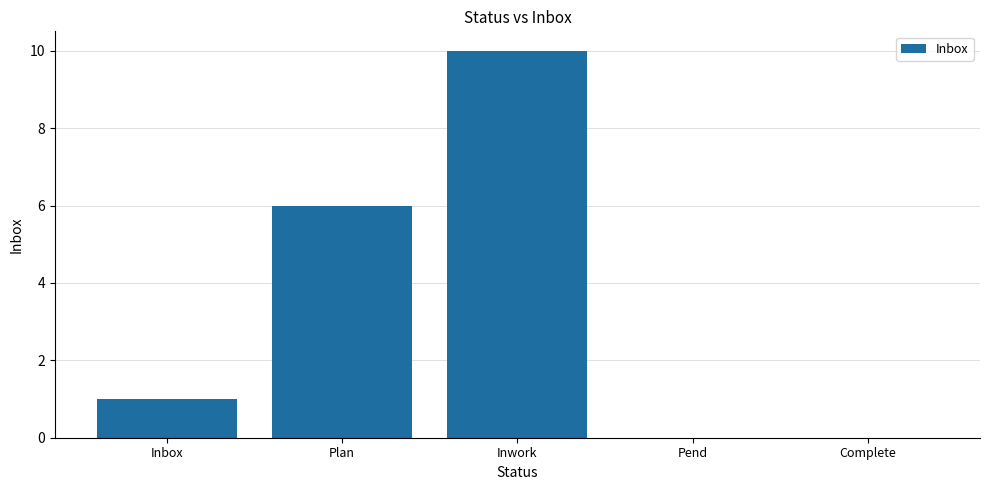

What is the sum of all values?

17